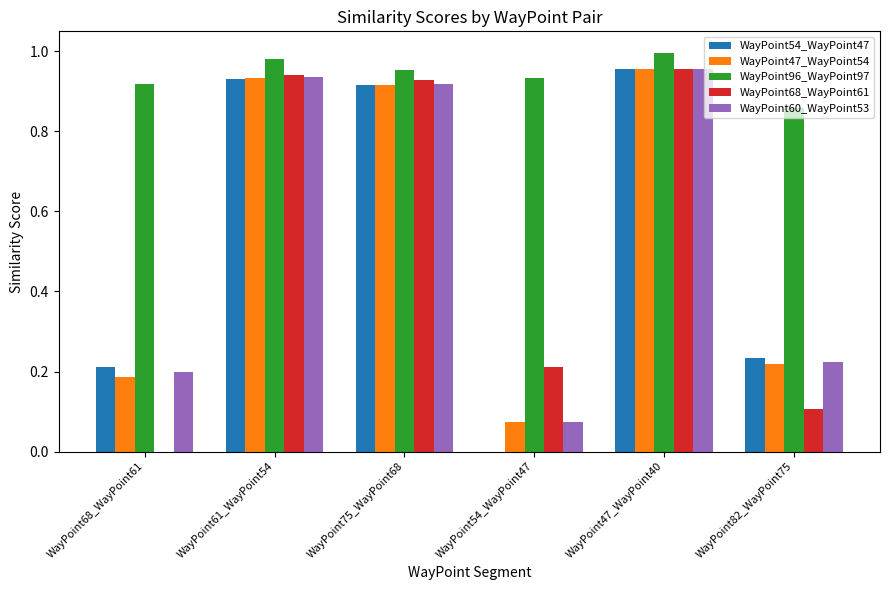

Between WayPoint75_WayPoint68 and WayPoint54_WayPoint47, which series saw the biggest shift?

WayPoint54_WayPoint47